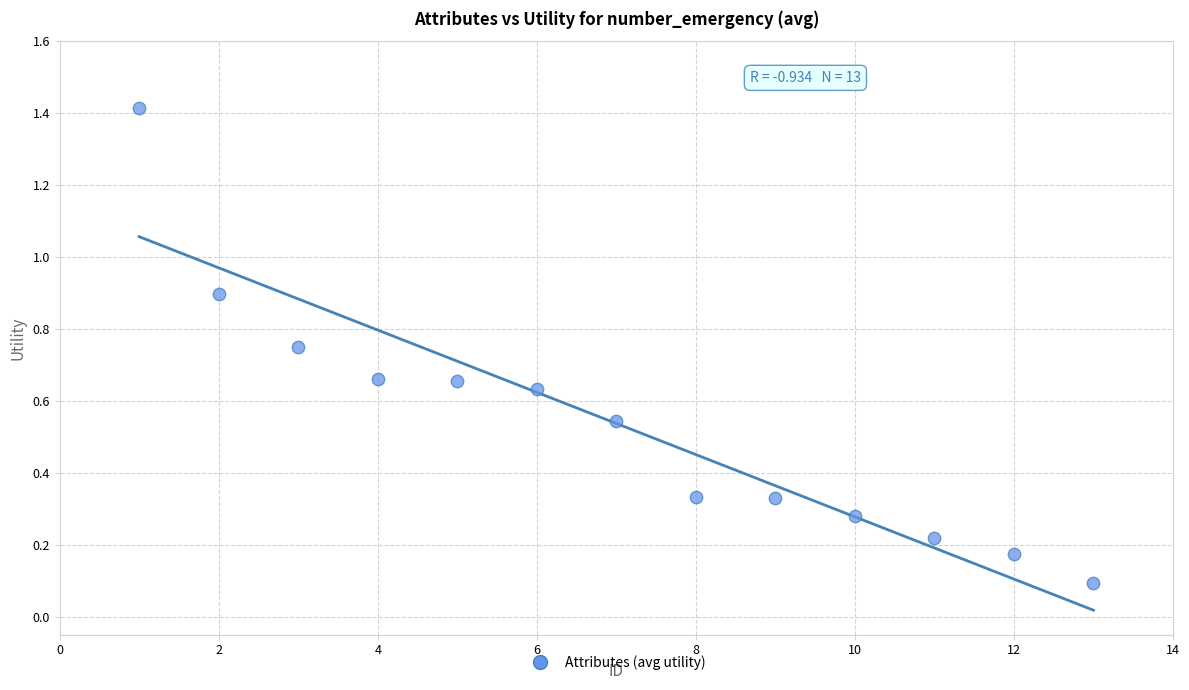

What is the range of X values (max minus min)?

12.0